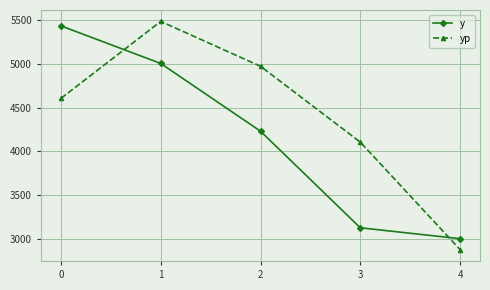

True or false: y has more than 1 points higher than both neighbors.

False